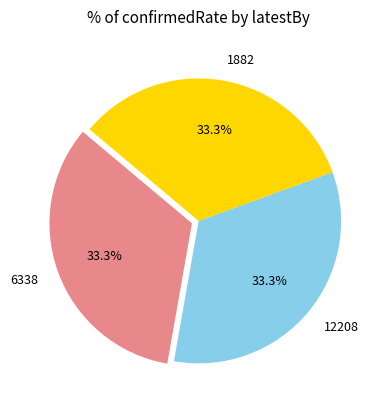

How many segments does this pie chart have?

3